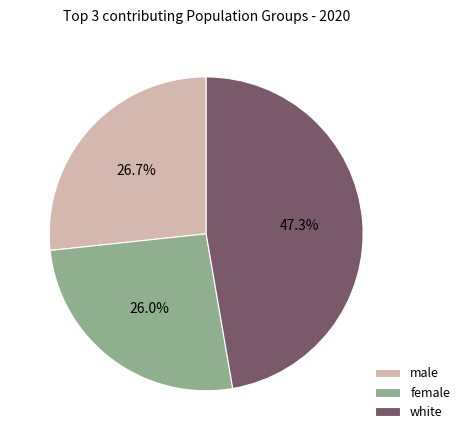

What percentage do male and white together represent?

74.0%